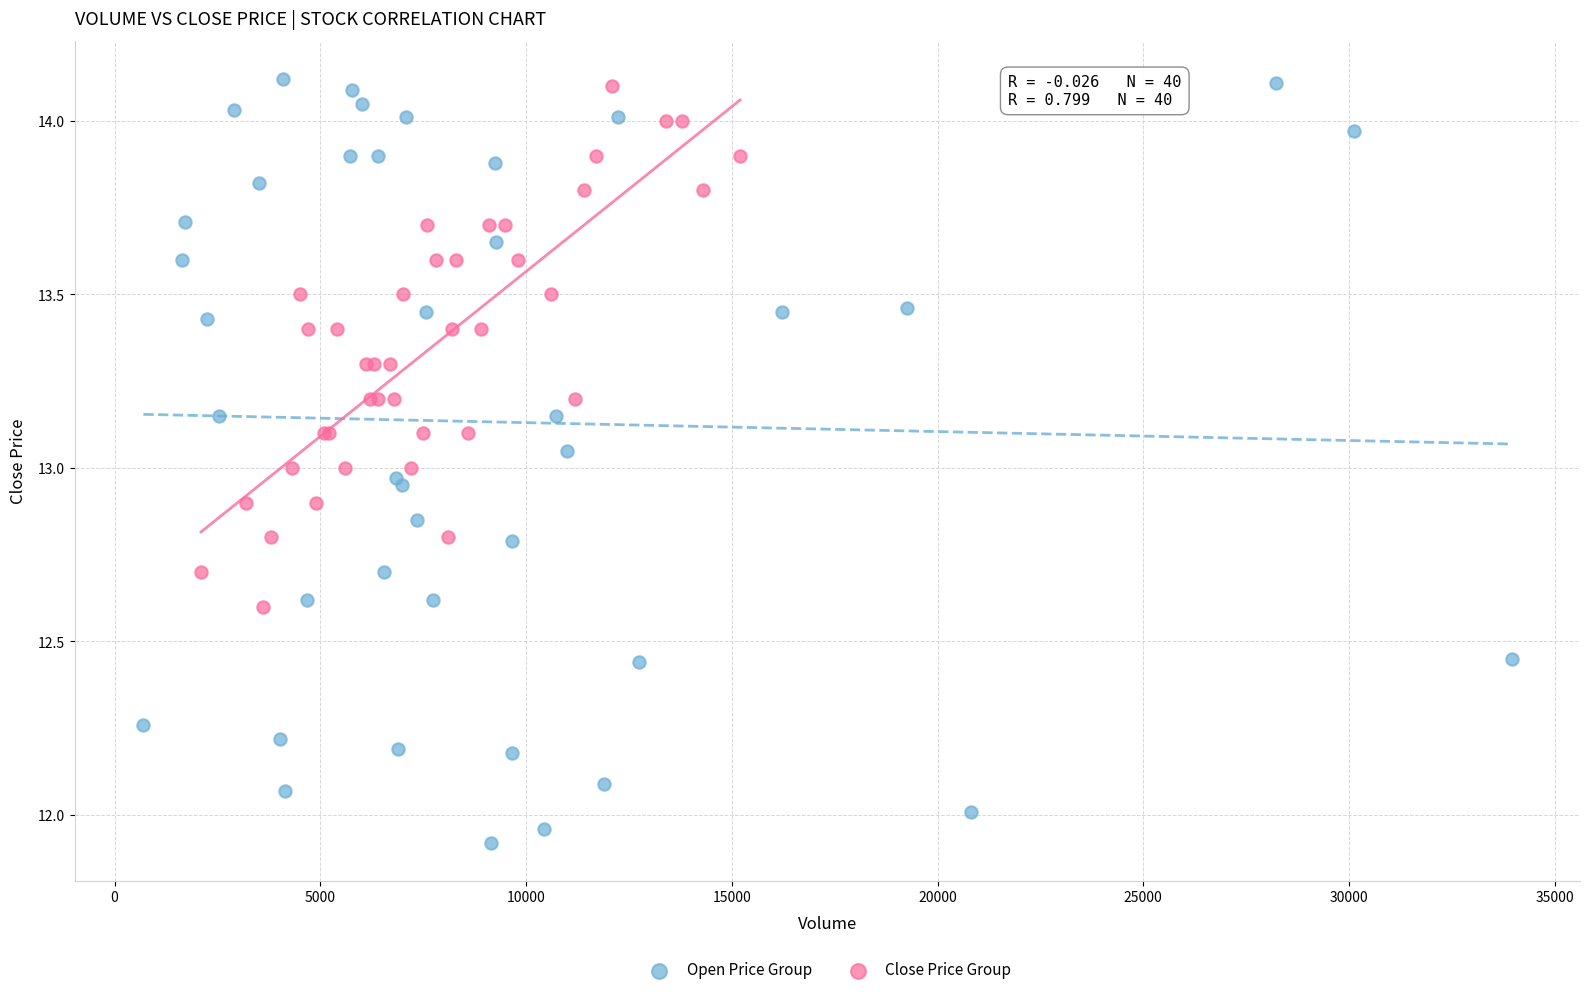

Which series has the largest Y range (max minus min)?

Open Price Group